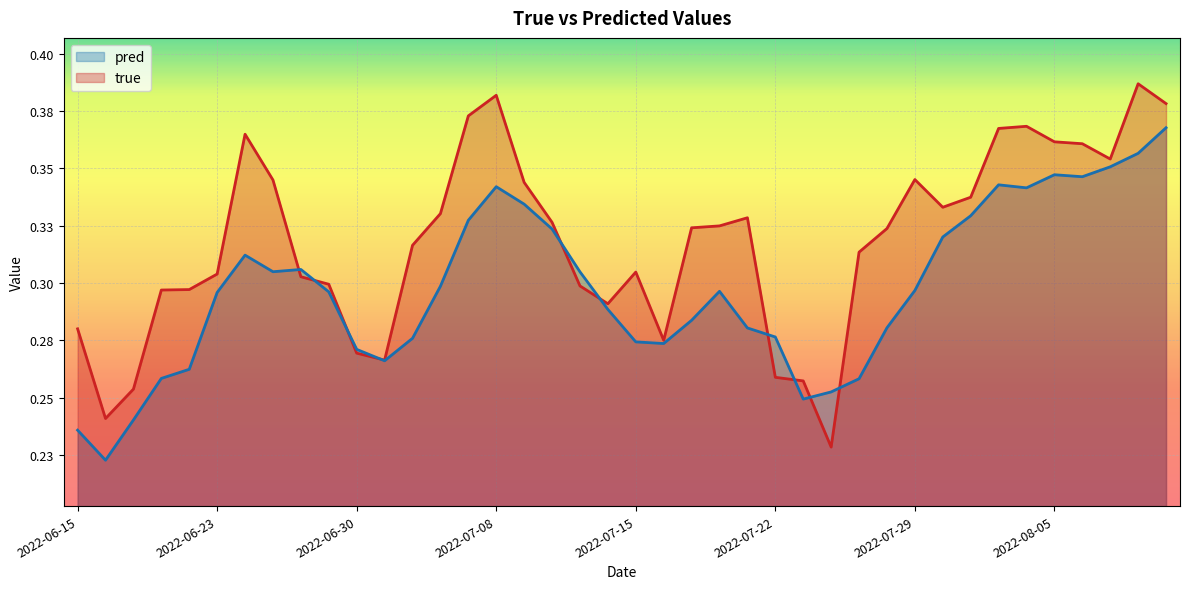

True or false: pred has a value of 0.4 at 11.

False